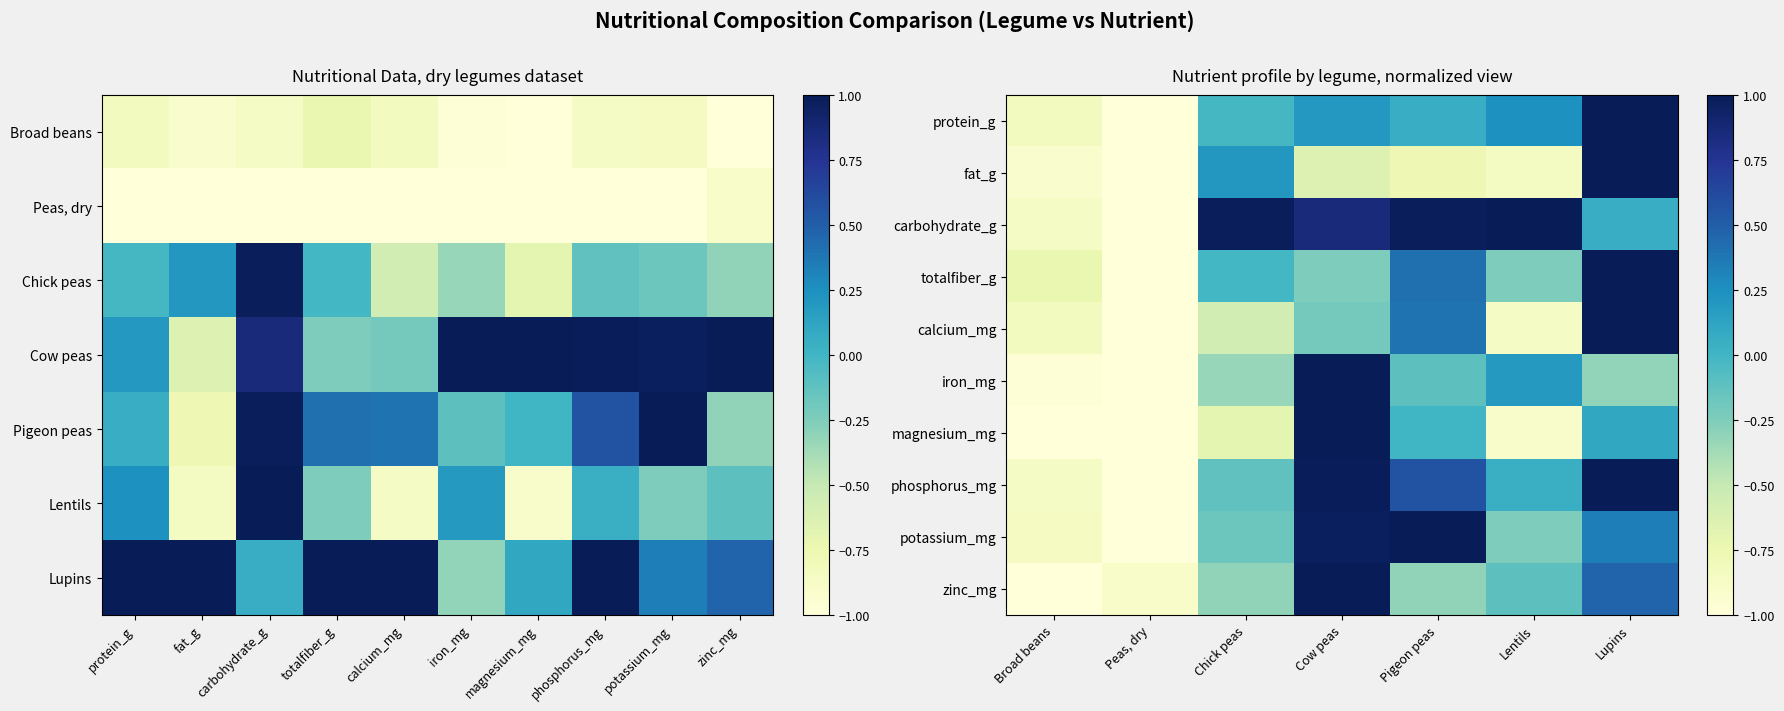

The protein_g series shows 1.4 at Lupins. True or false?

False